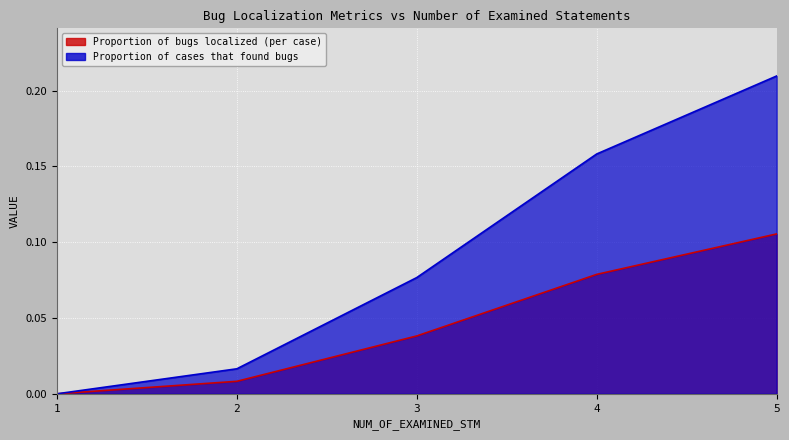

What is the difference between the maximum and minimum values in the Proportion of cases that found bugs series?

0.2